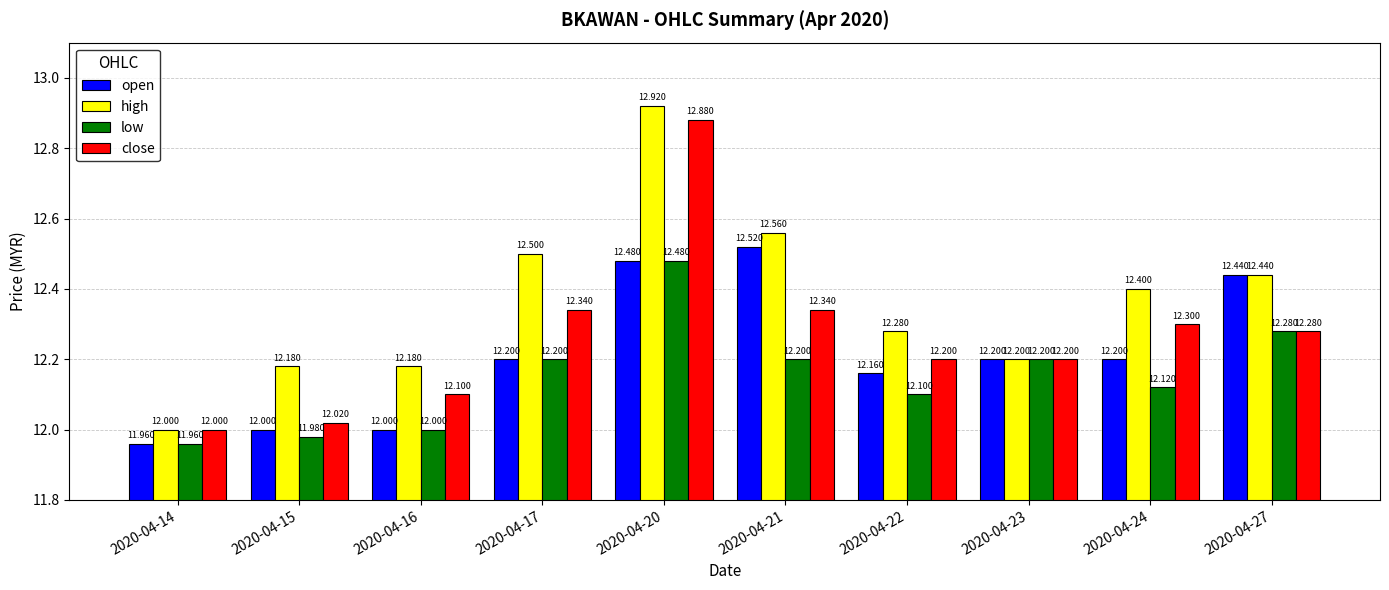

What is the total value across all series at 2020-04-22?

48.7